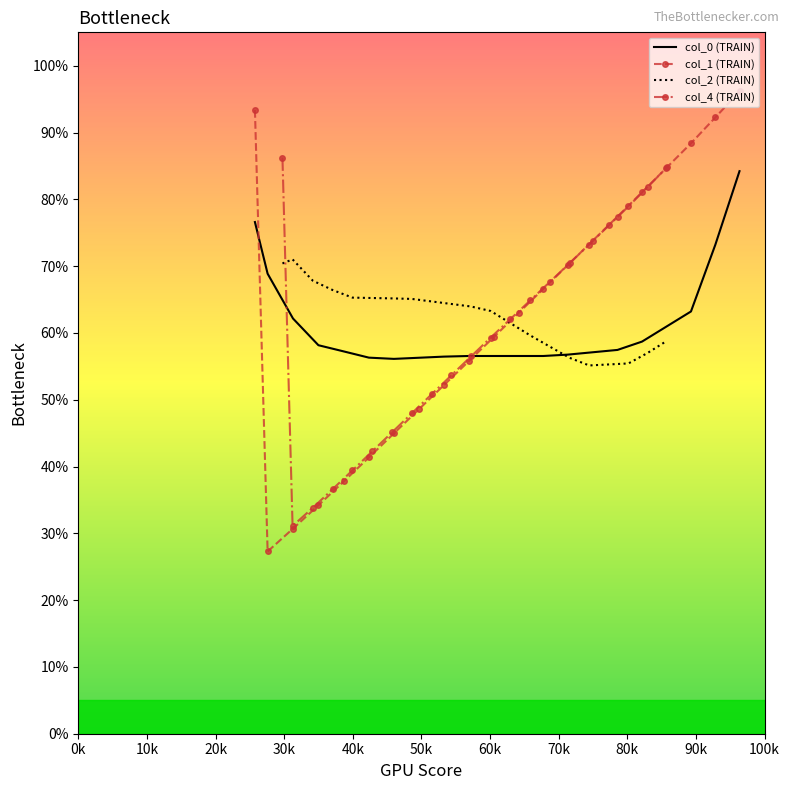

Which series has the largest range (max minus min)?

col_1 (TRAIN)